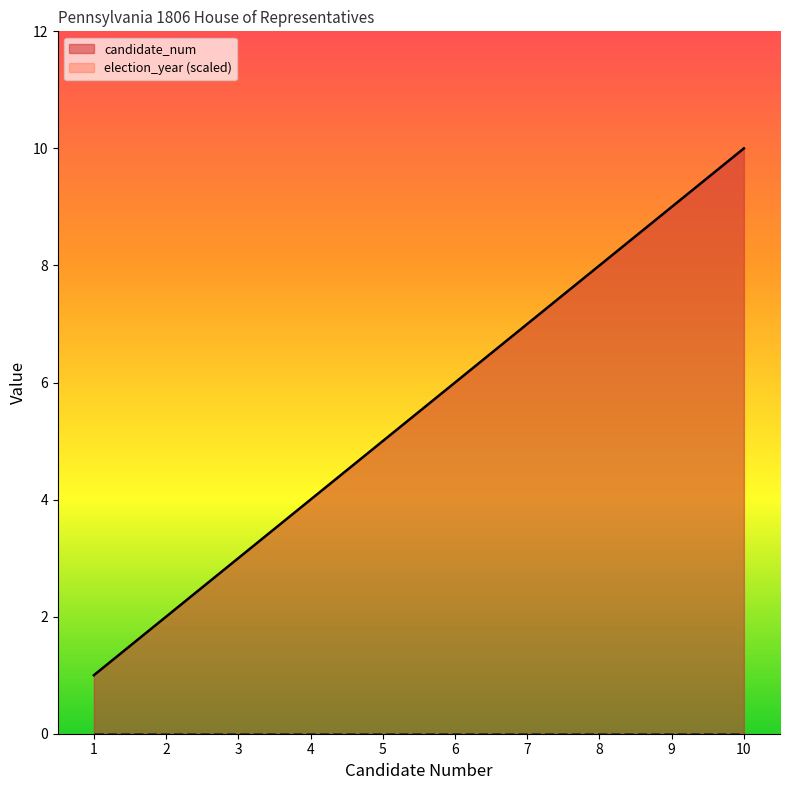

At which category does the chart reach its peak across all series?

10